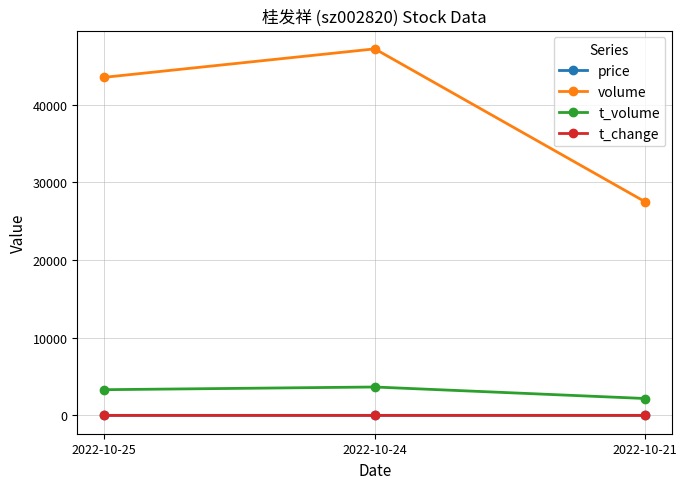

At how many categories does at least one series exceed 25421?

3